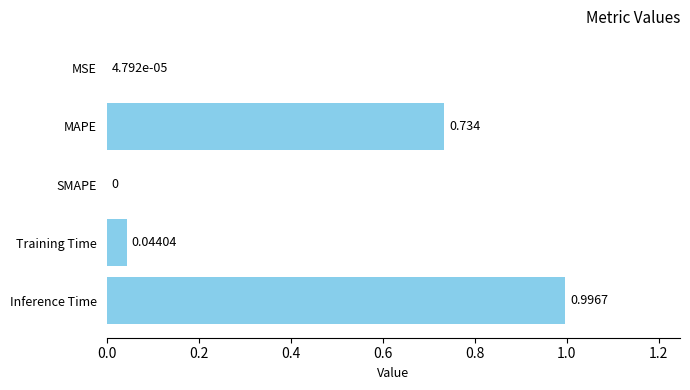

At which label is the value closest to 0?

SMAPE